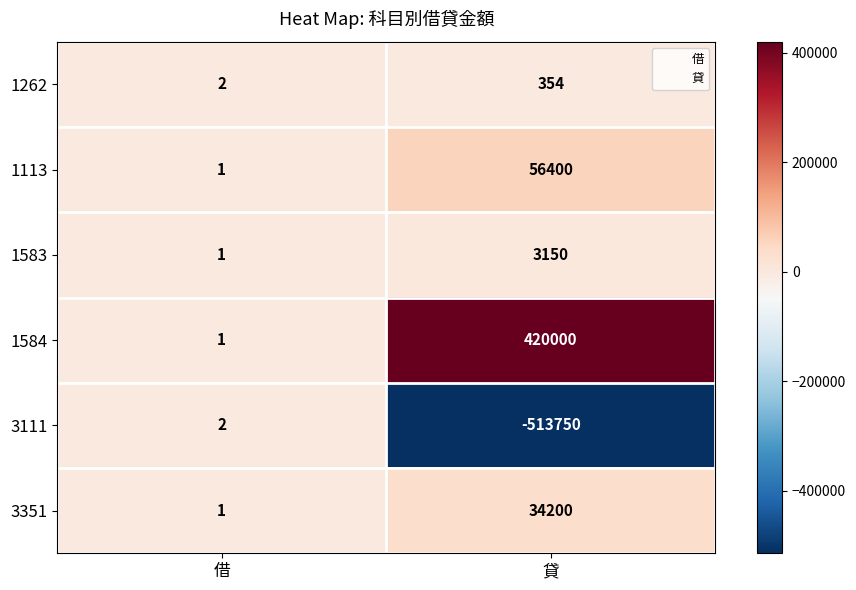

Count the number of categories in the chart.

2